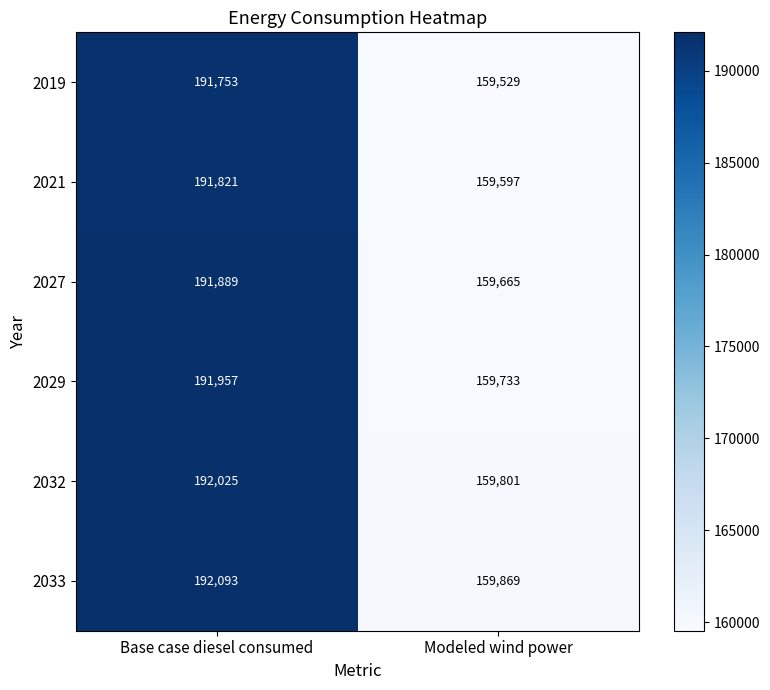

What is the spread (max minus min) of values at Base case diesel consumed?

340